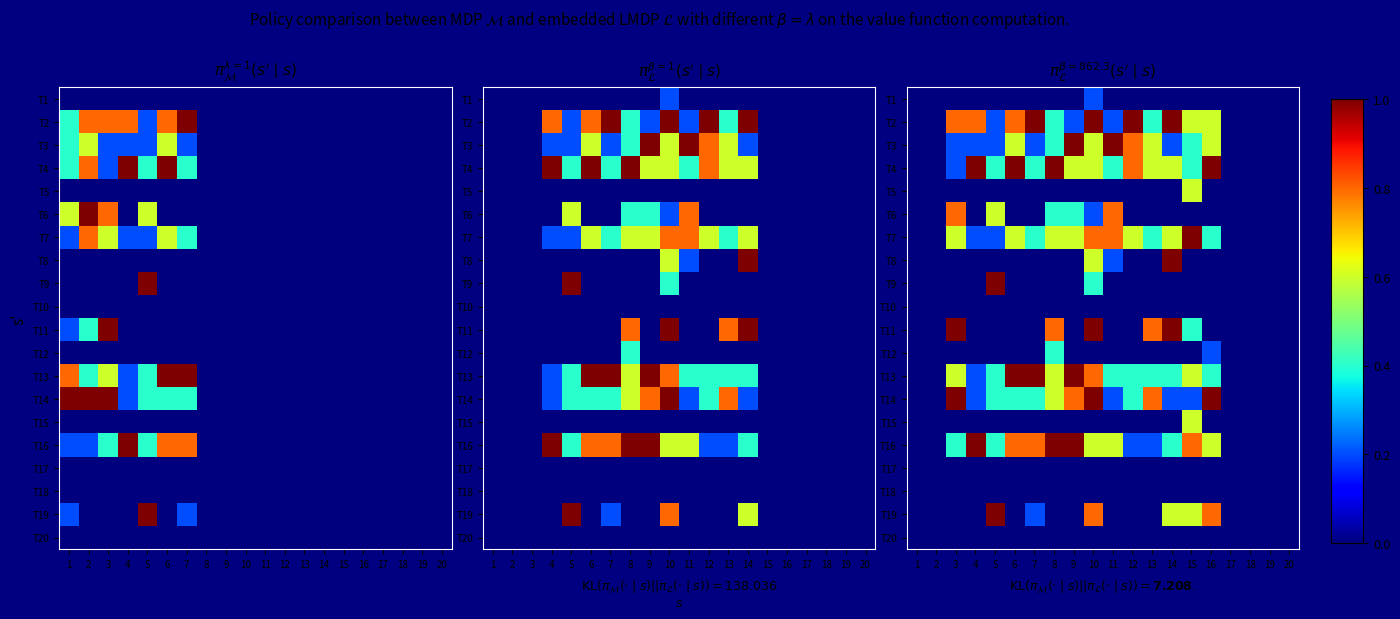

What is the total value across all series at 12?

4.2